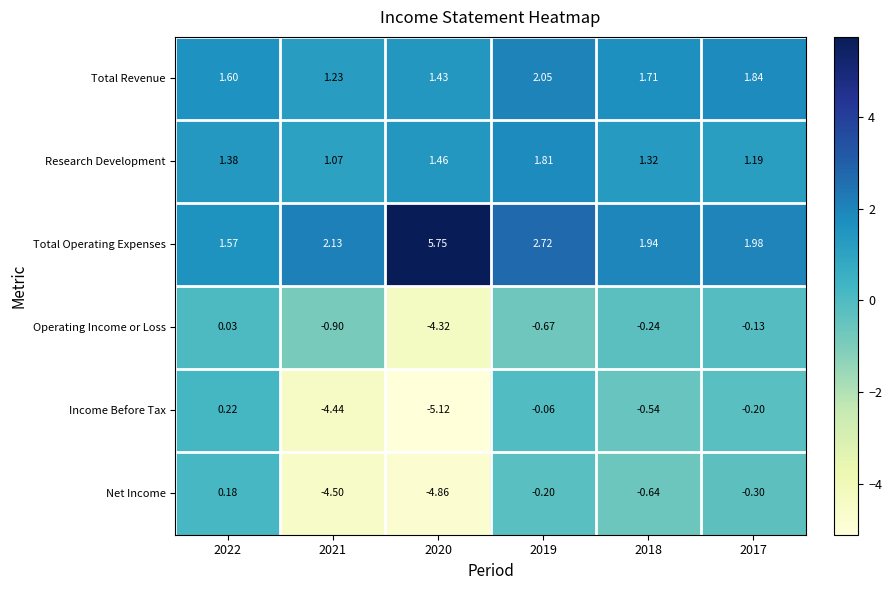

How many categories are shown in the chart?

6